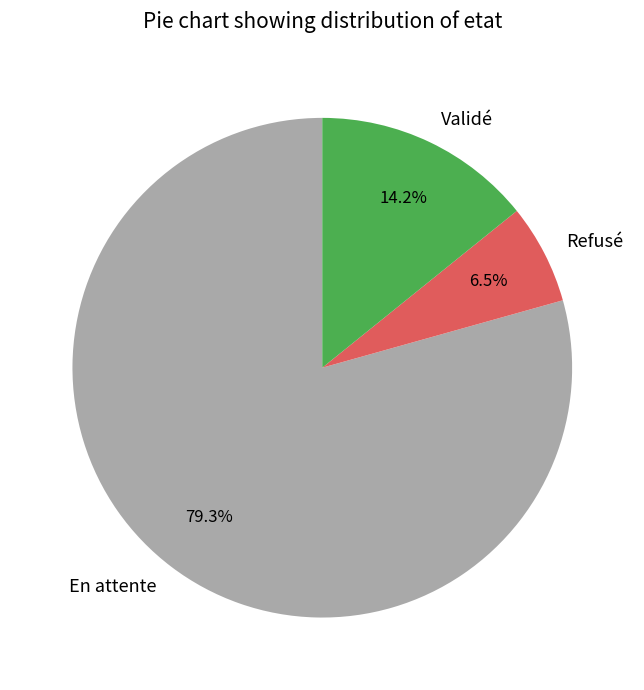

What is the ratio of the value at Refusé to the value at Validé?

0.5